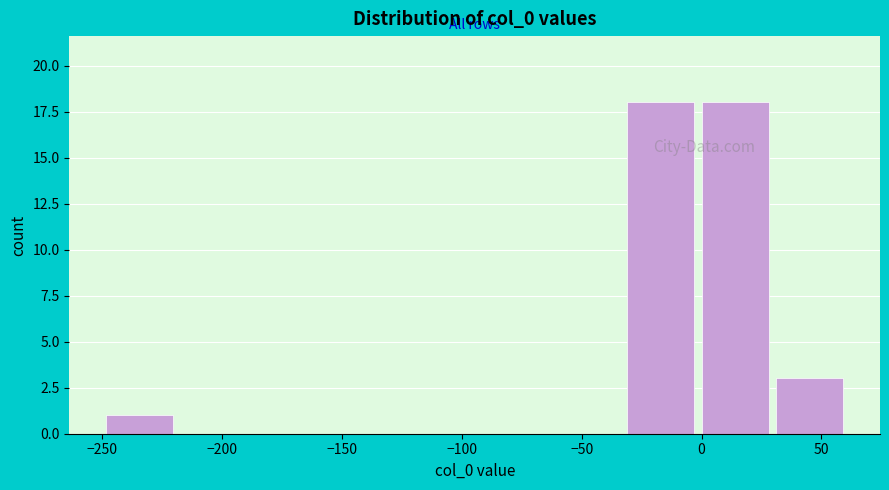

Reading left to right, transcribe this chart: for each bar, give the range it covers on the x-axis and its height. Neither the bar edges nor the heights are printed on the chart, so give them approximately, as read against the axes.

-250 to -220: 1
-220 to -190: 0
-190 to -155: 0
-155 to -125: 0
-125 to -95: 0
-95 to -65: 0
-65 to -35: 0
-35 to 0: 18
0 to 30: 18
30 to 60: 3